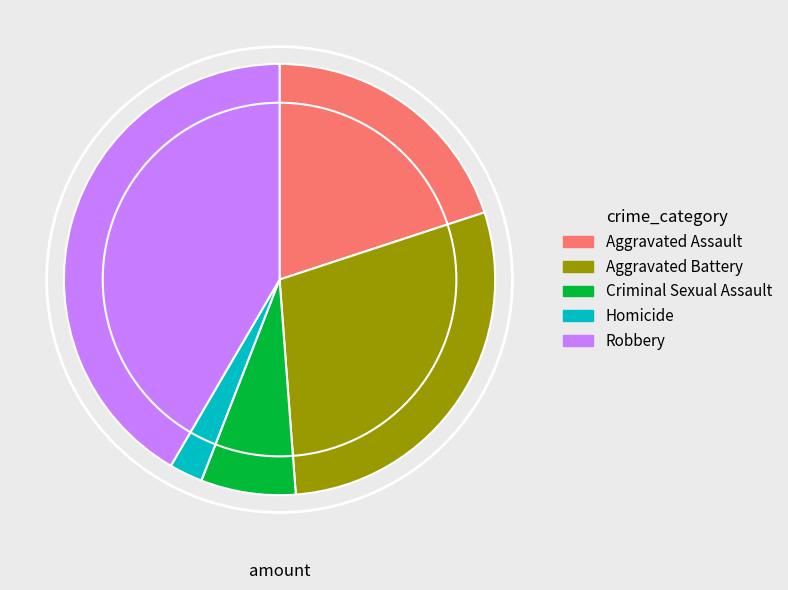

Rank the categories by value from lowest to highest.

Homicide, Criminal Sexual Assault, Aggravated Assault, Aggravated Battery, Robbery